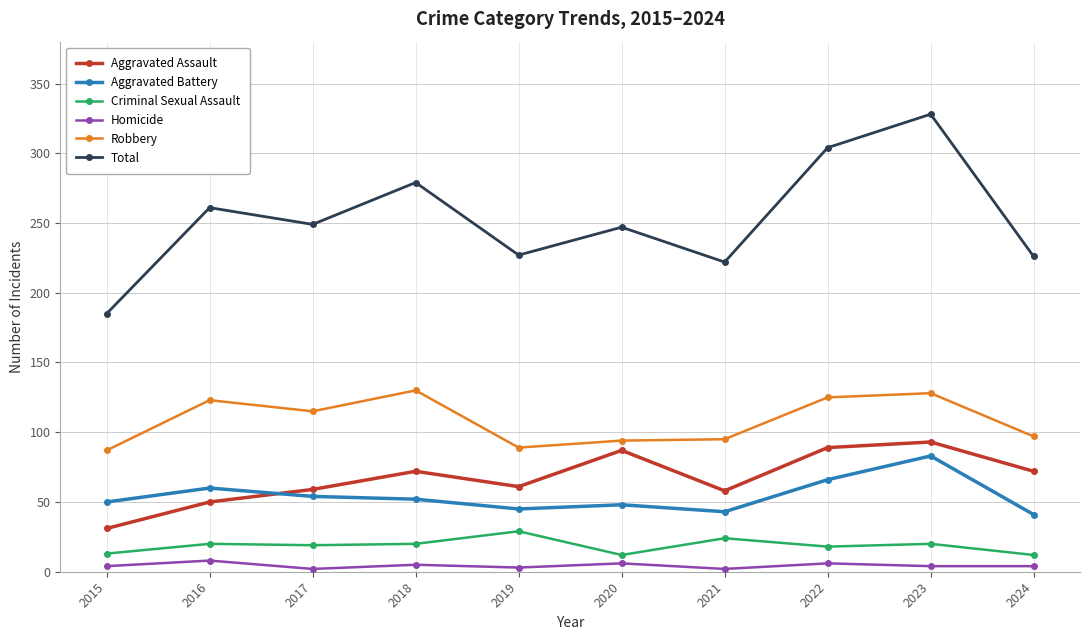

Is this an area chart (filled region under the line)?

No